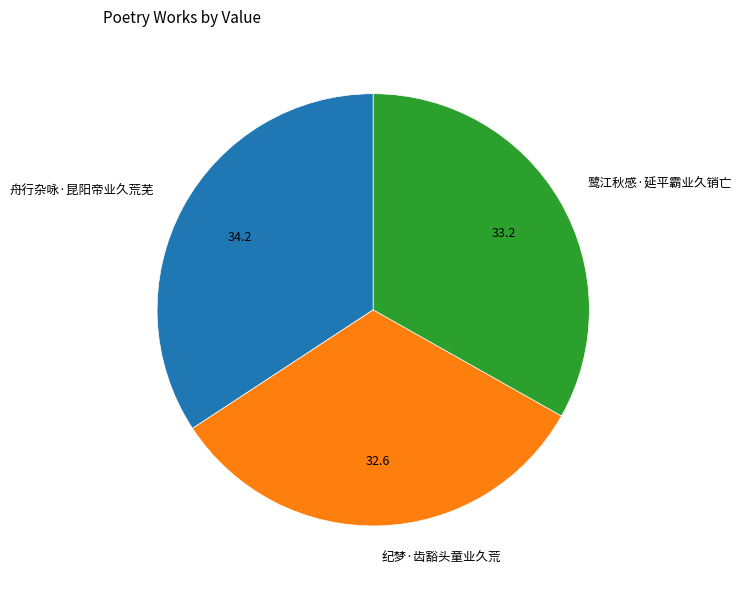

True or false: 纪梦·齿豁头童业久荒 accounts for 33% of the total.

True